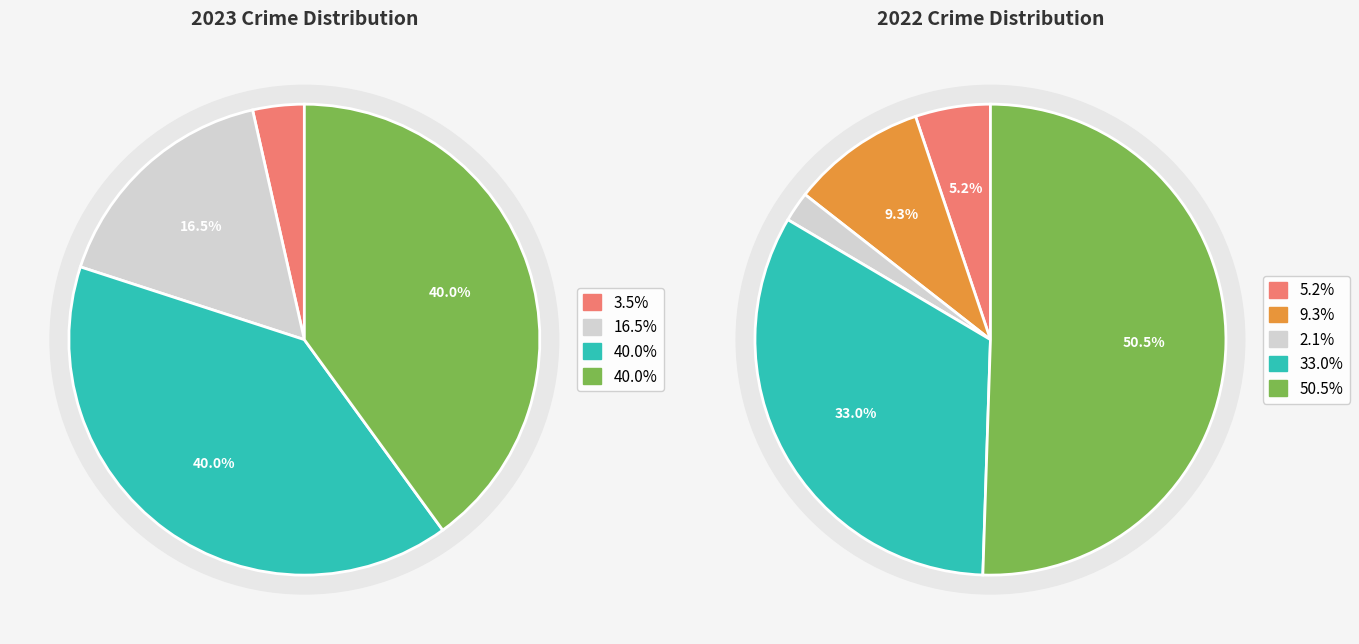

True or false: 3 accounts for 40% of the total.

True